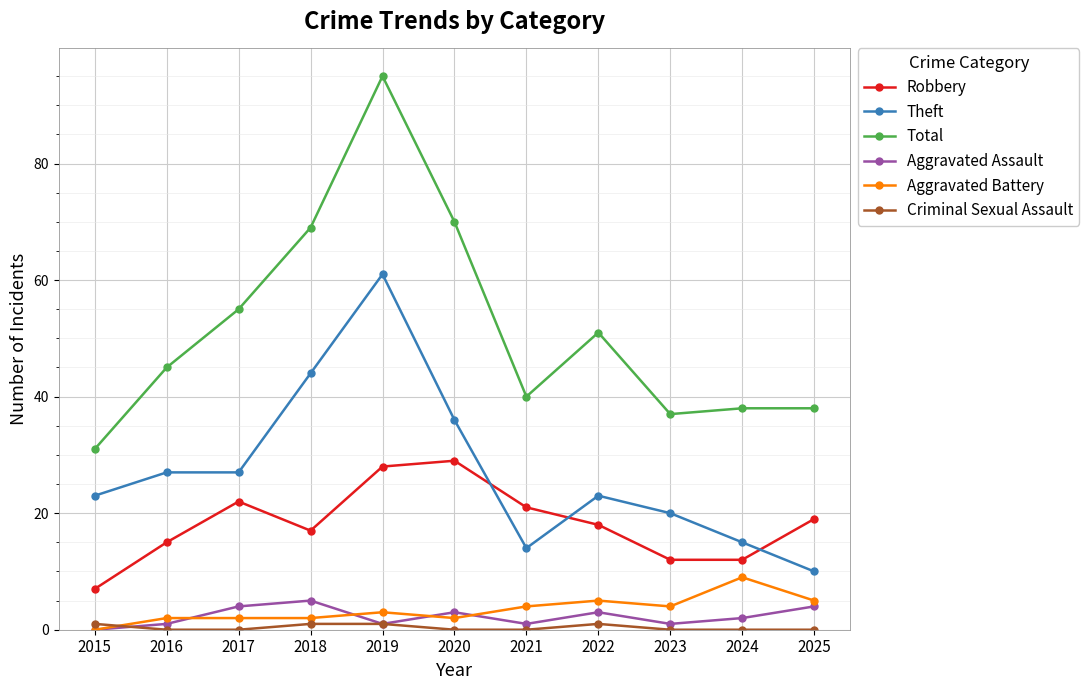

Which series has the largest range (max minus min)?

Total